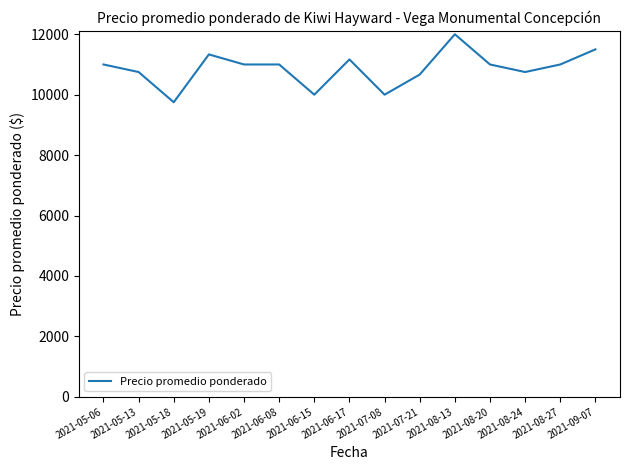

Reading left to right, what are all the values shown in this chart?

11000.0	10750.0	9750.0	11333.3	11000.0	11000.0	10000.0	11166.7	10000.0	10666.7	12000.0	11000.0	10750.0	11000.0	11500.0